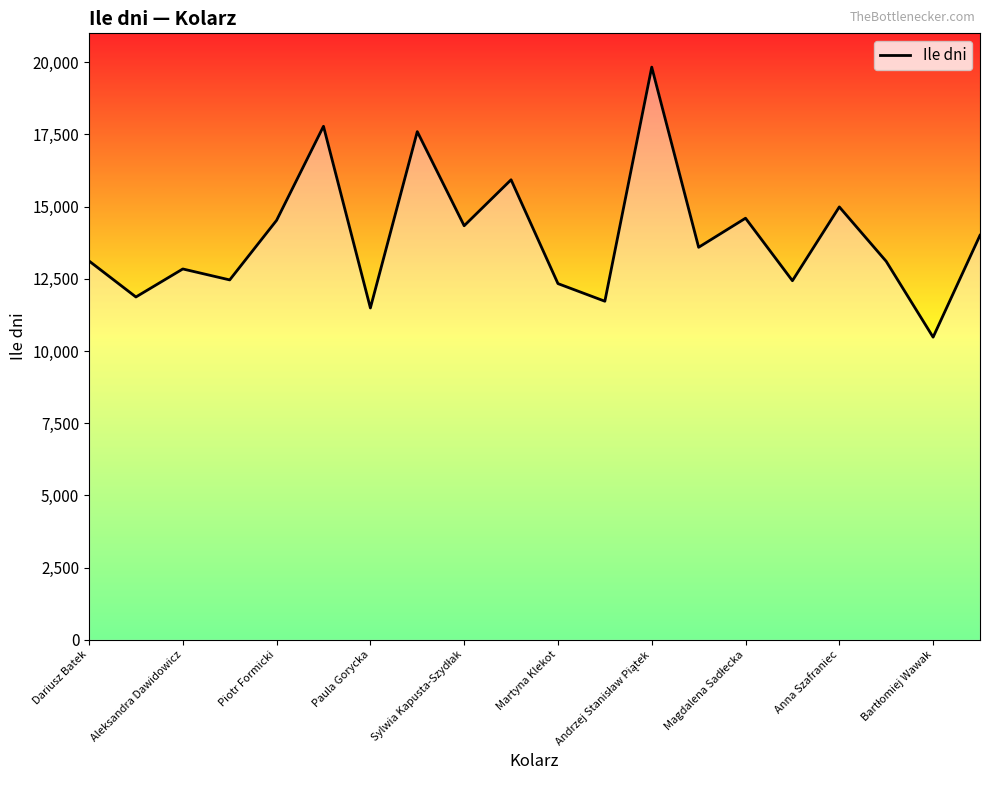

What is the greatest value displayed?

19830